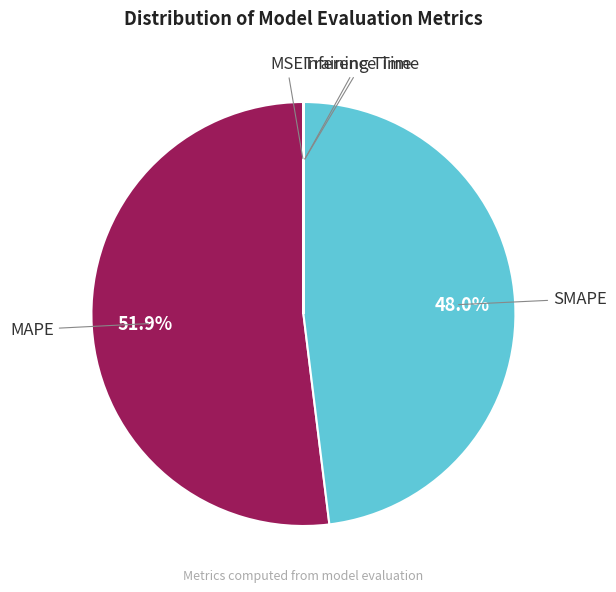

What is the largest slice in the pie chart?

MAPE